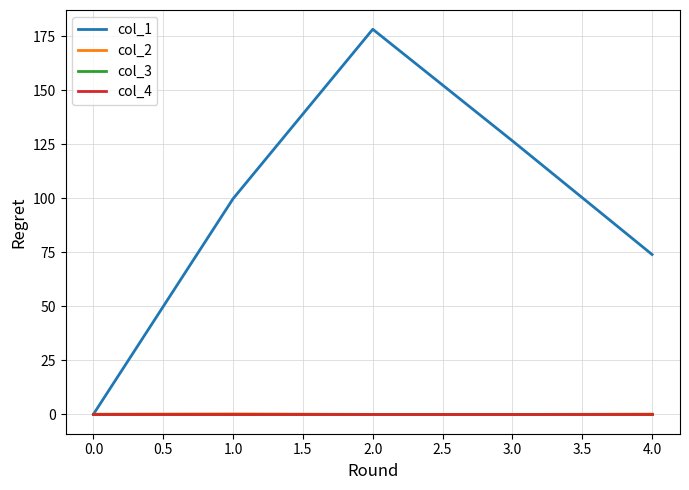

Is this an area chart (filled region under the line)?

No